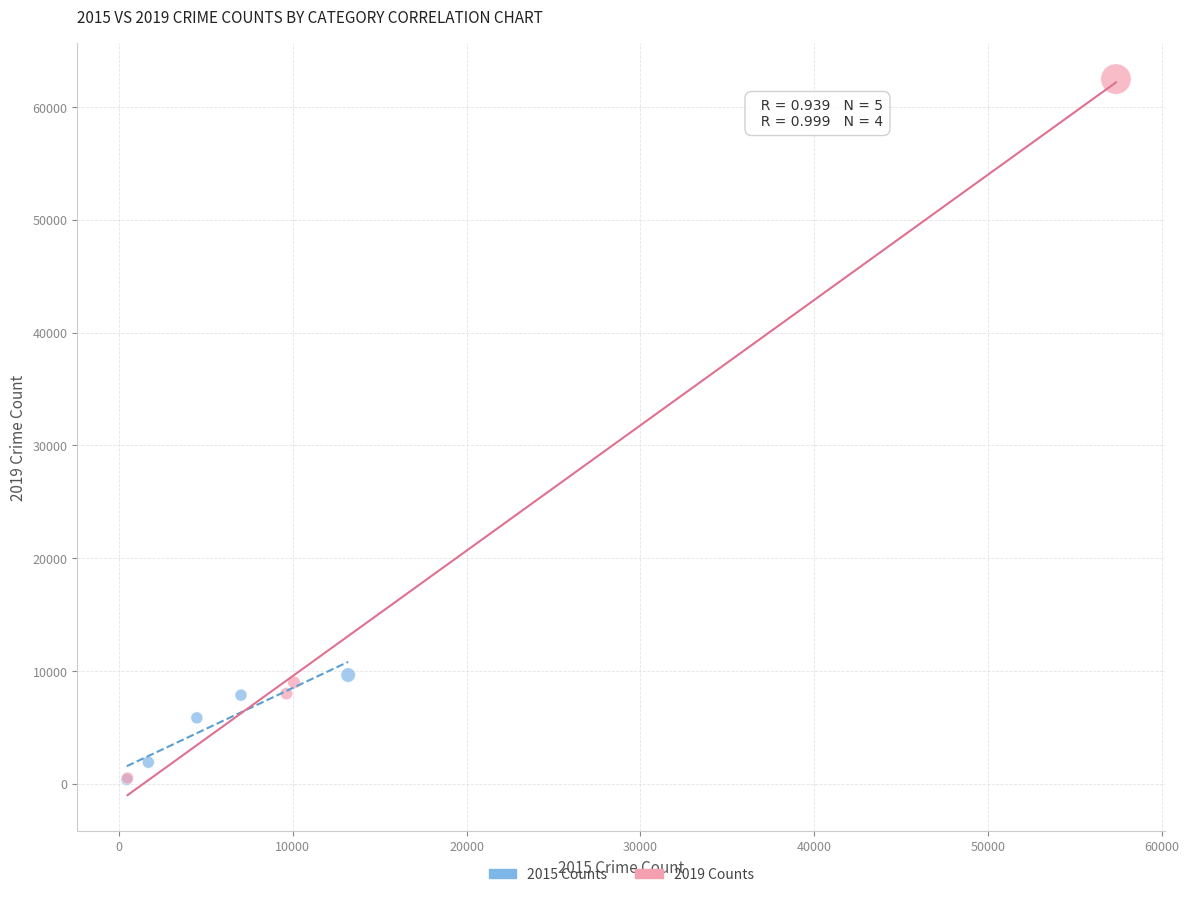

Which series reaches the maximum Y coordinate?

2019 Counts